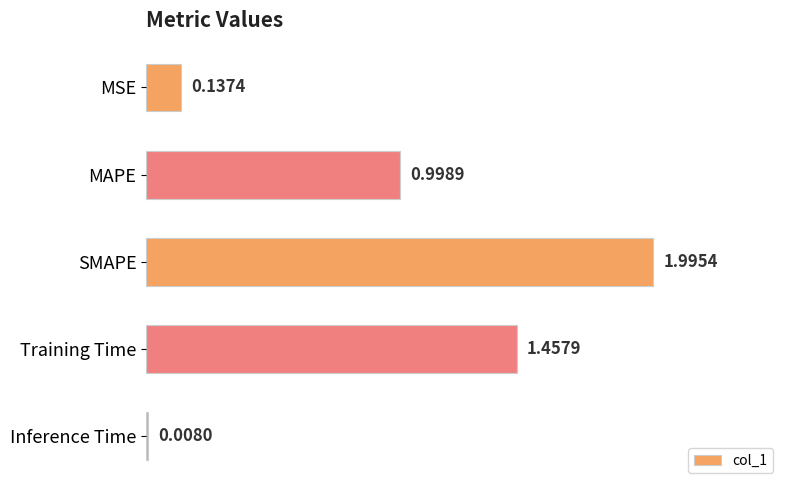

Which label corresponds to the smallest value in the chart?

Inference Time